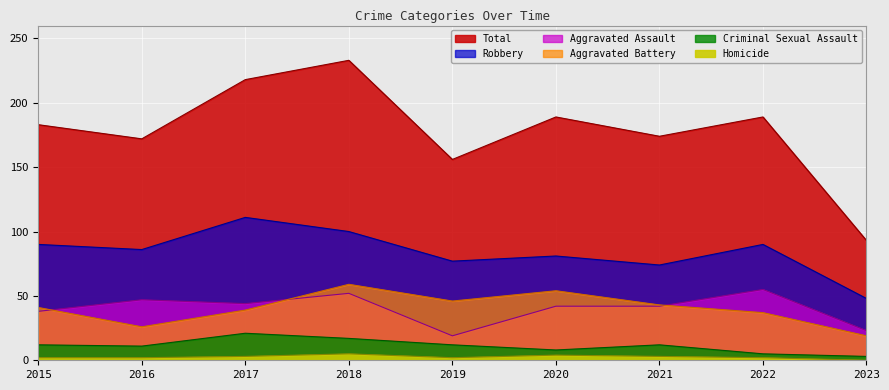

True or false: Criminal Sexual Assault has more than 0 interior local peaks.

True